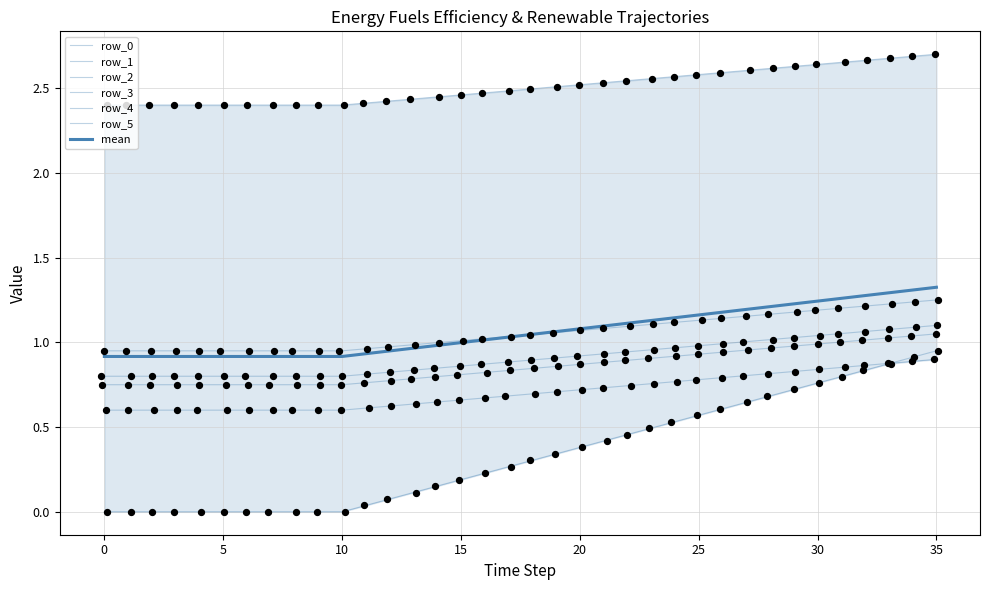

Is the value of row_0 at 33 greater than the value of row_1 at 26?

Yes